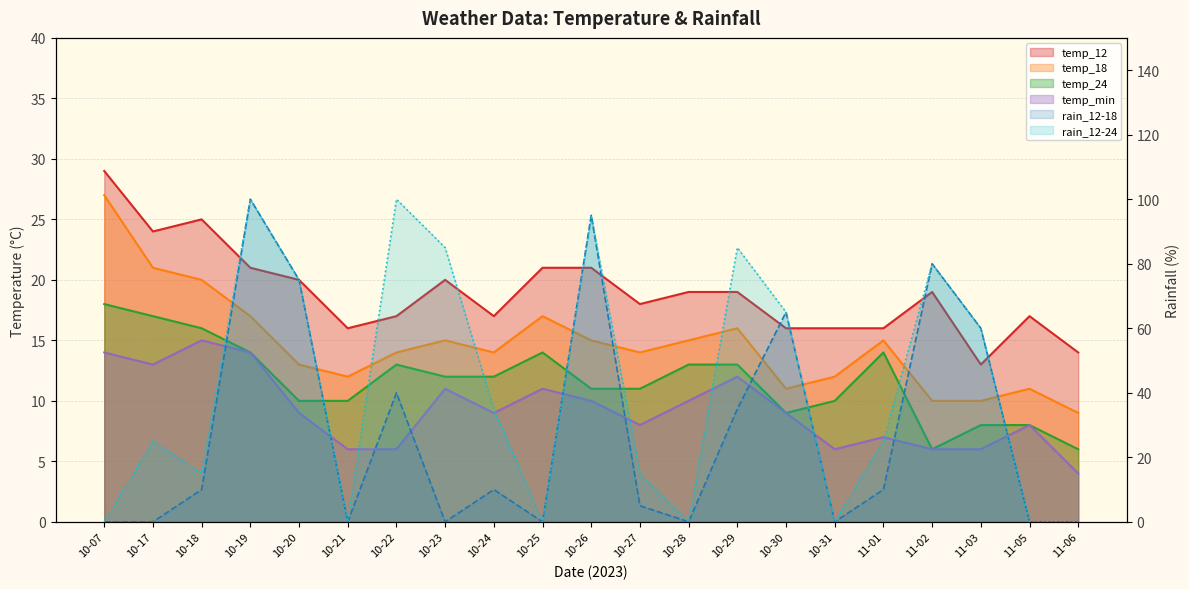

Between 10-21 and 10-19, which is larger?

10-19